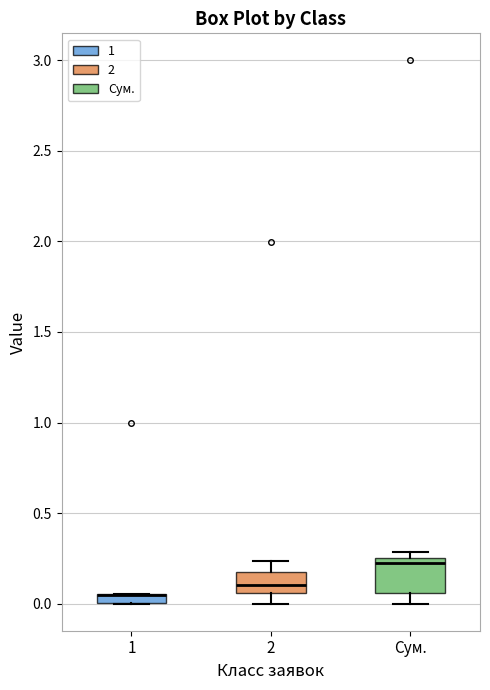

Where is the lower edge of the box for Сум. on the y-axis? The values are not printed on the chart, so give them approximately, as read against the axis.

0.05